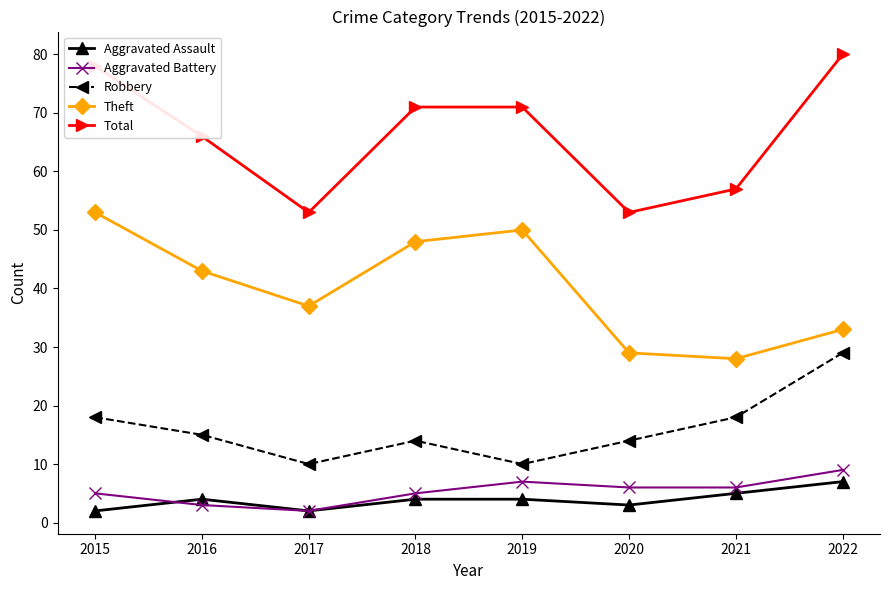

In Theft, how many points are lower than both neighbors (excluding endpoints)?

2